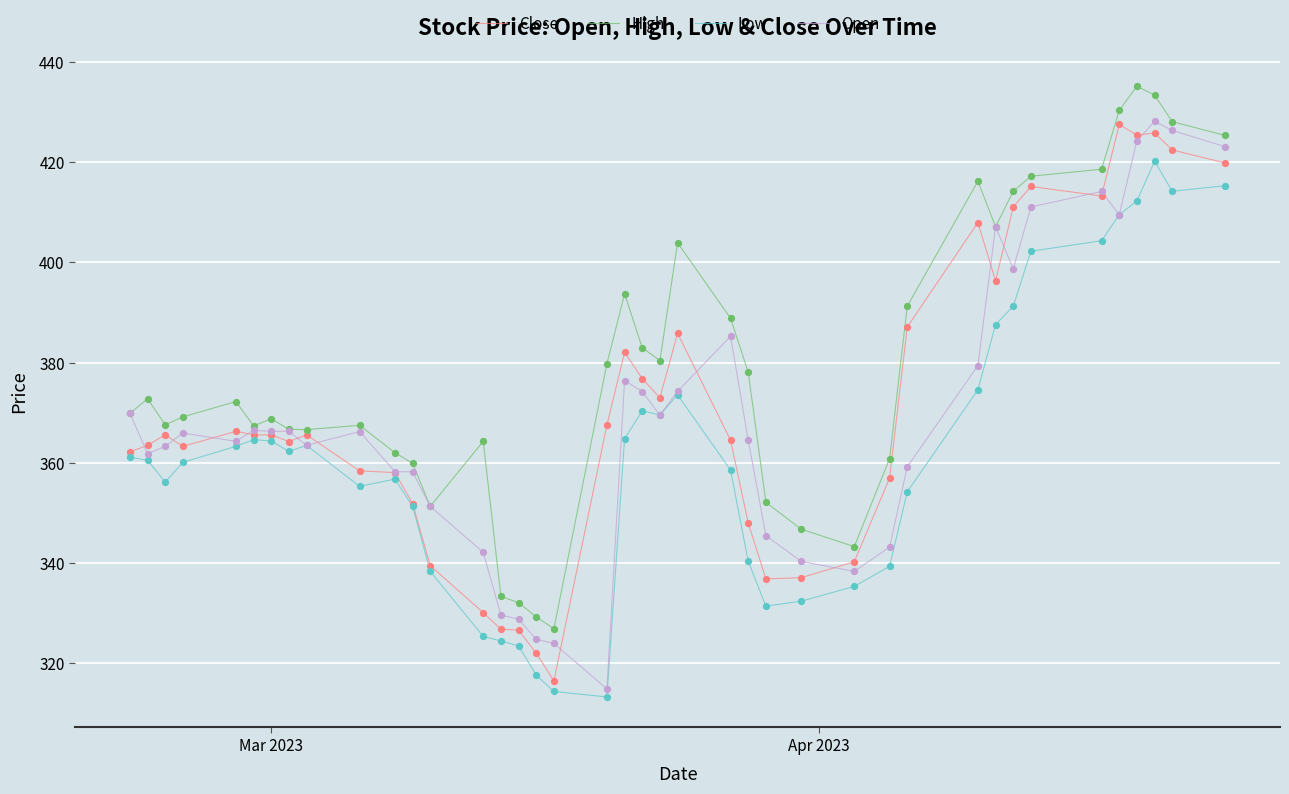

What is the maximum value shown in the chart?

435.2